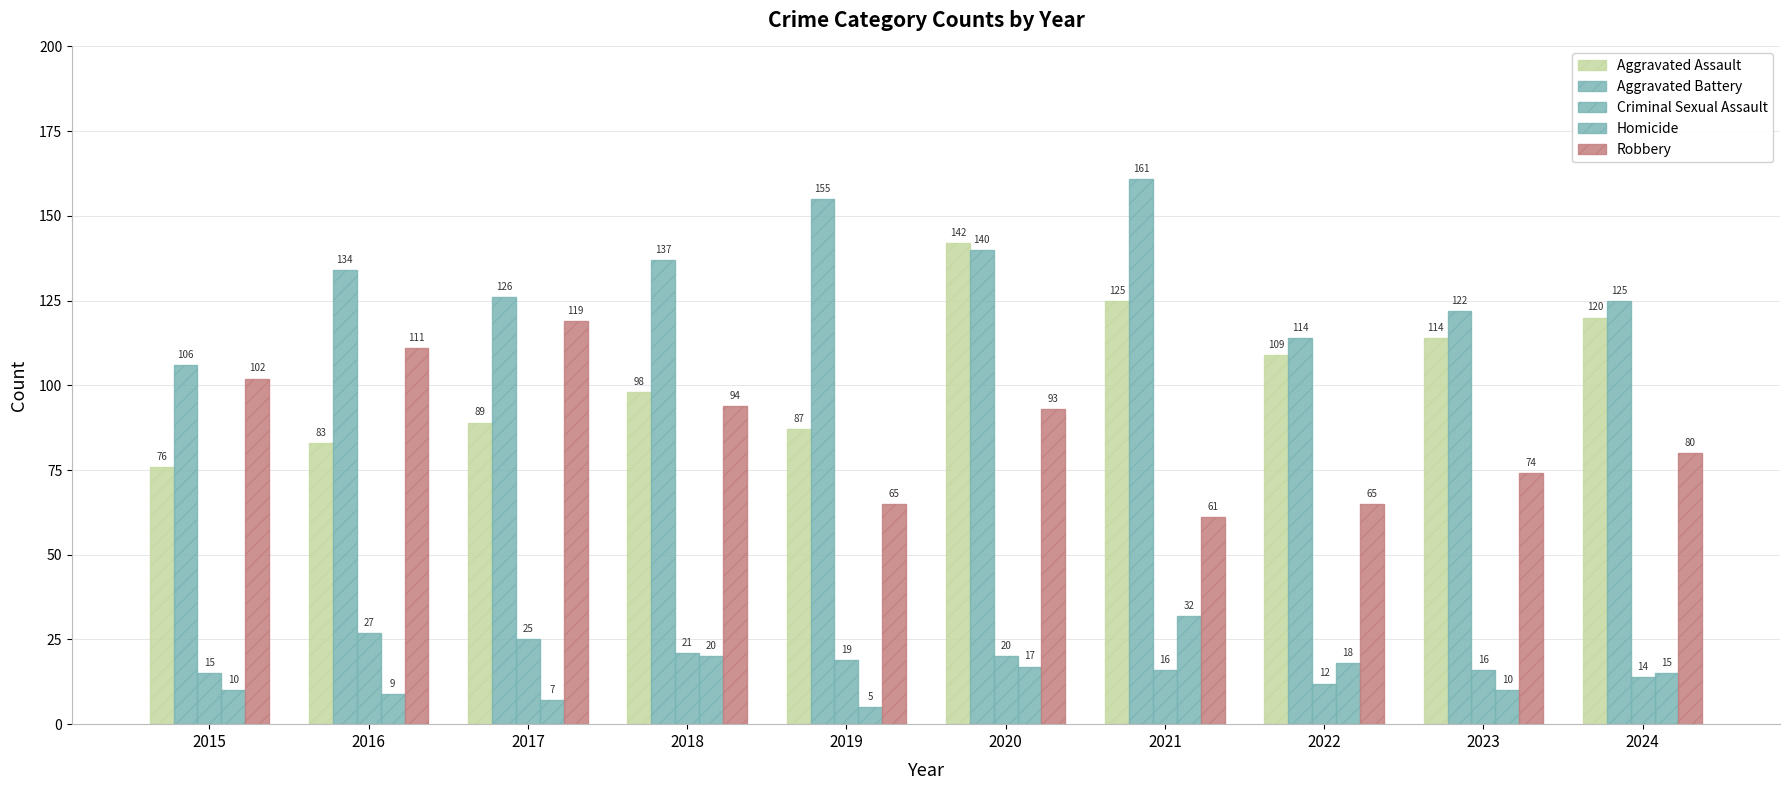

Is the value of Criminal Sexual Assault at 2019 greater than the value of Aggravated Assault at 2018?

No